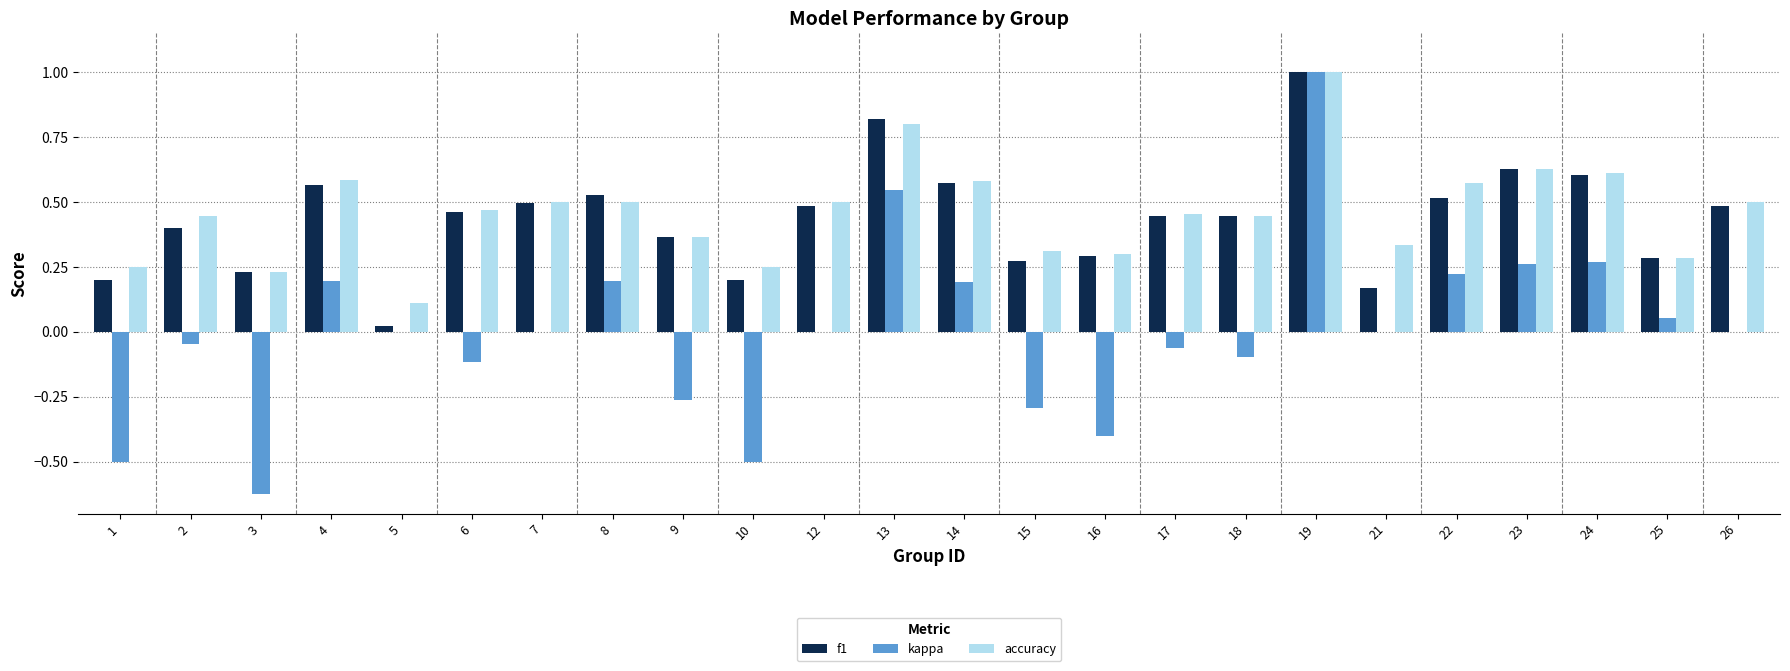

The value of kappa at 13 is 1.0. True or false?

False